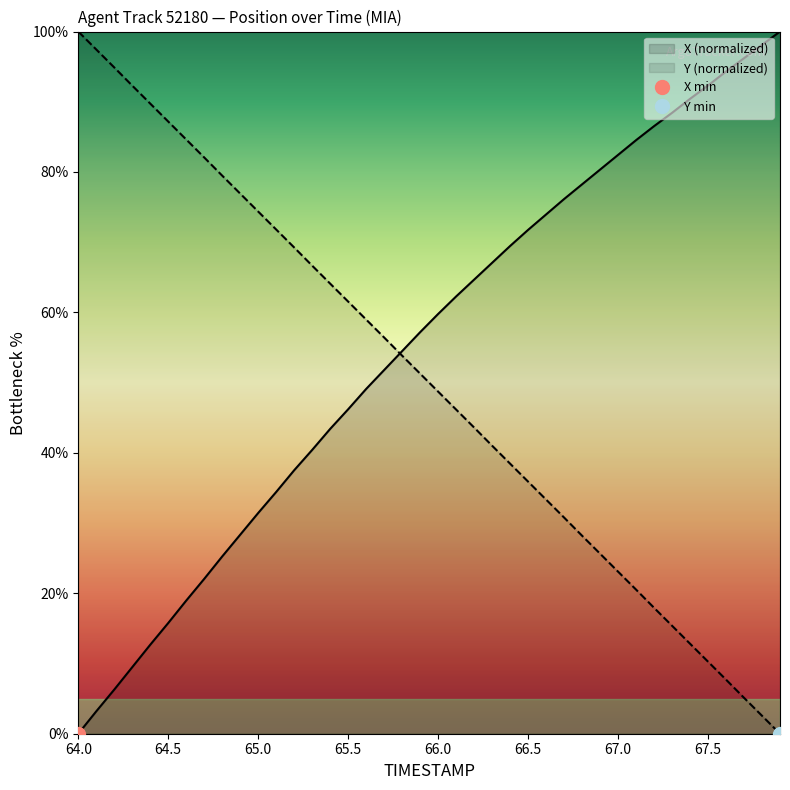

Rank the series by their average value, from lowest to highest.

Y, X